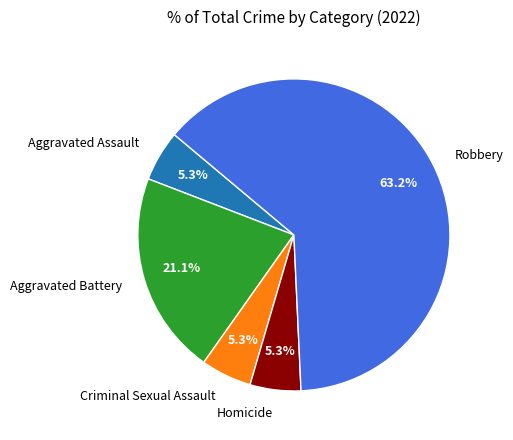

To the nearest percent, what is the combined percentage of Homicide and Aggravated Battery?

26%